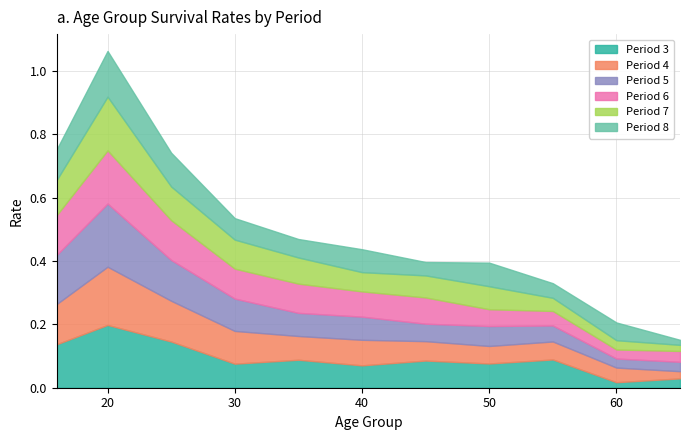

The value of Period 3 at 16 is 0.2. True or false?

False